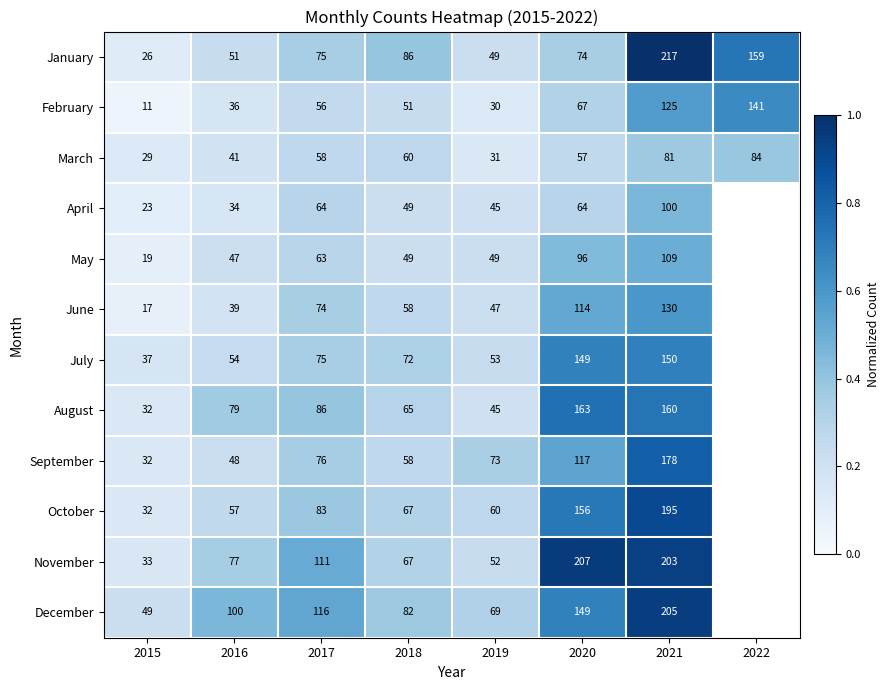

The April series shows 10 at 2015. True or false?

False